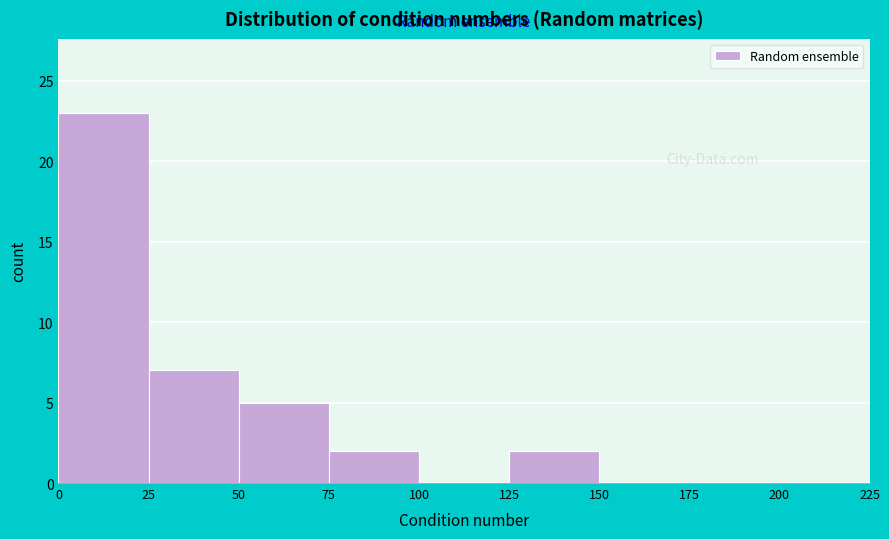

How tall is the bar that spans 50 to 75 on the x-axis? The values are not printed on the chart, so give them approximately, as read against the axis.

5